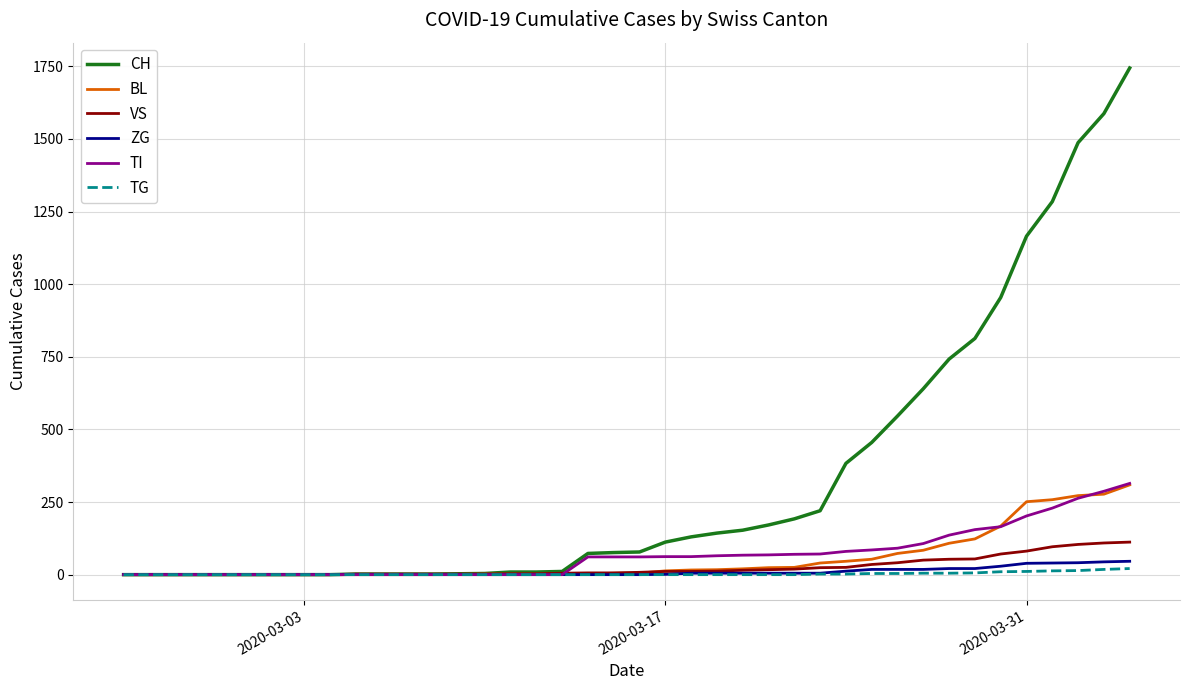

What is the average value of the TG series?

3